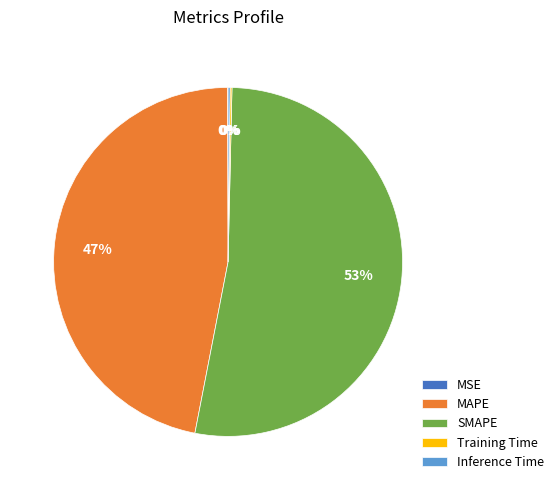

To the nearest percent, what portion does SMAPE represent?

53%